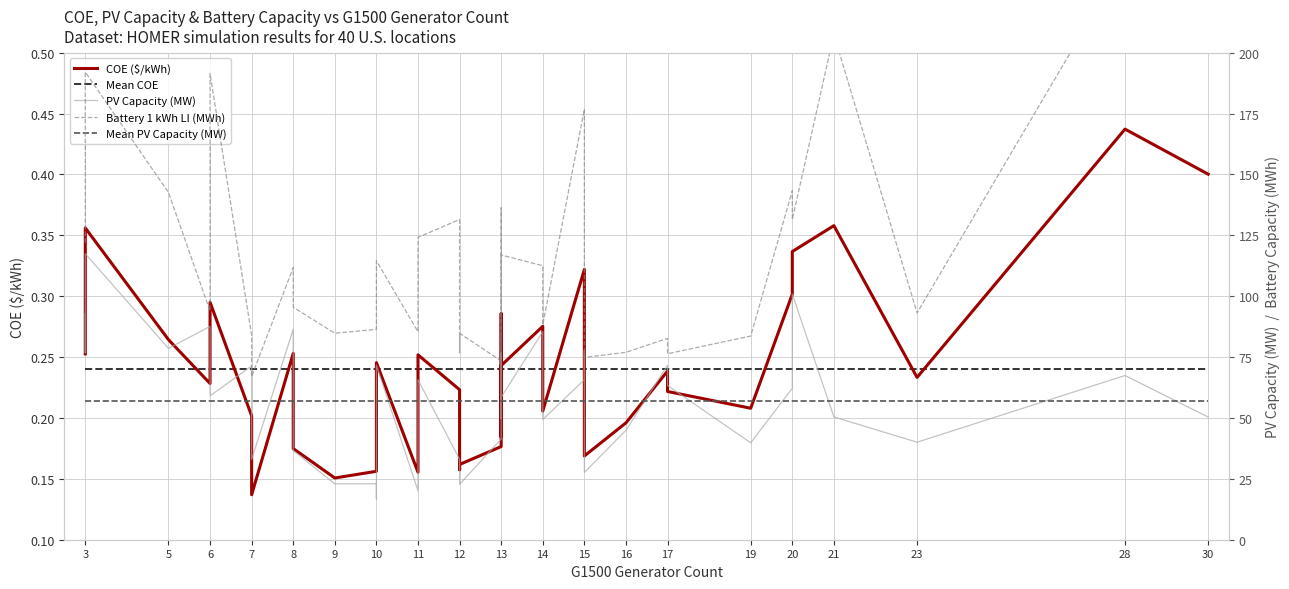

Does the chart have visible grid lines?

Yes